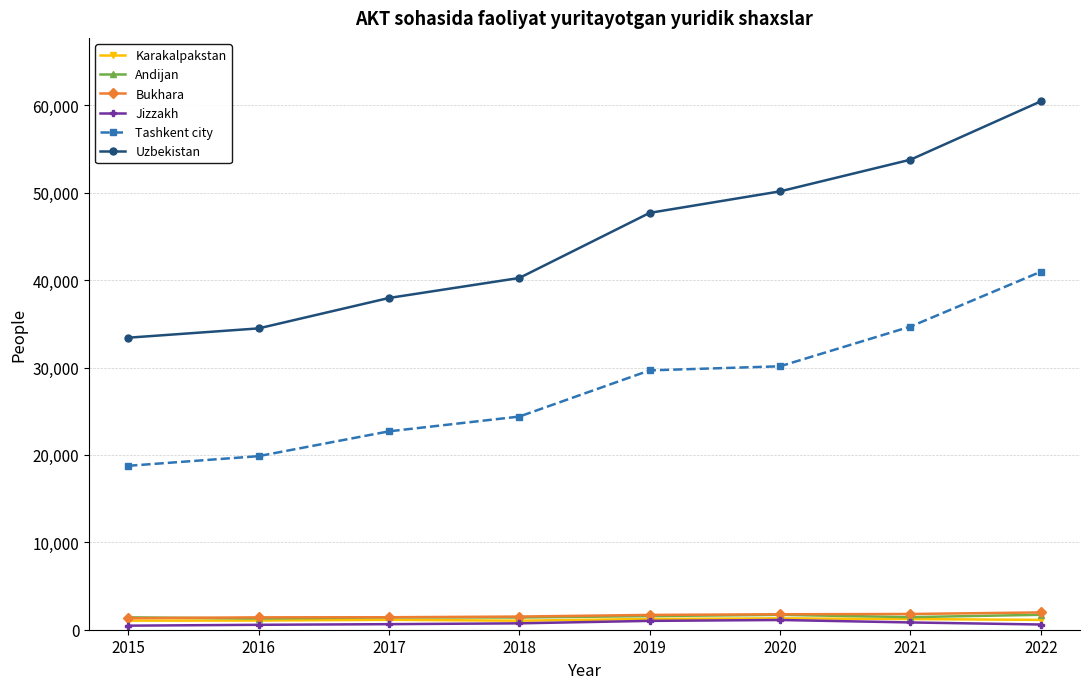

True or false: Uzbekistan and Karakalpakstan cross at least once.

False